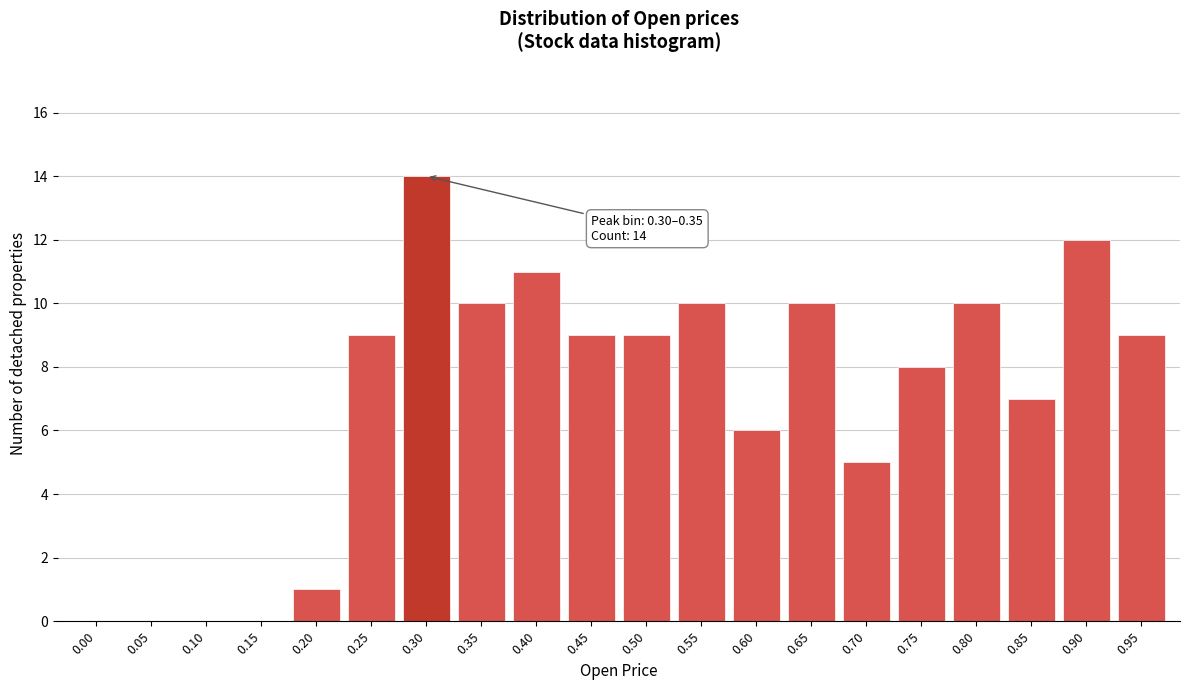

Reading left to right, what are all the values shown in this chart?

0.00=0	0.05=0	0.10=0	0.15=0	0.20=1	0.25=9	0.30=14	0.35=10	0.40=11	0.45=9	0.50=9	0.55=10	0.60=6	0.65=10	0.70=5	0.75=8	0.80=10	0.85=7	0.90=12	0.95=9